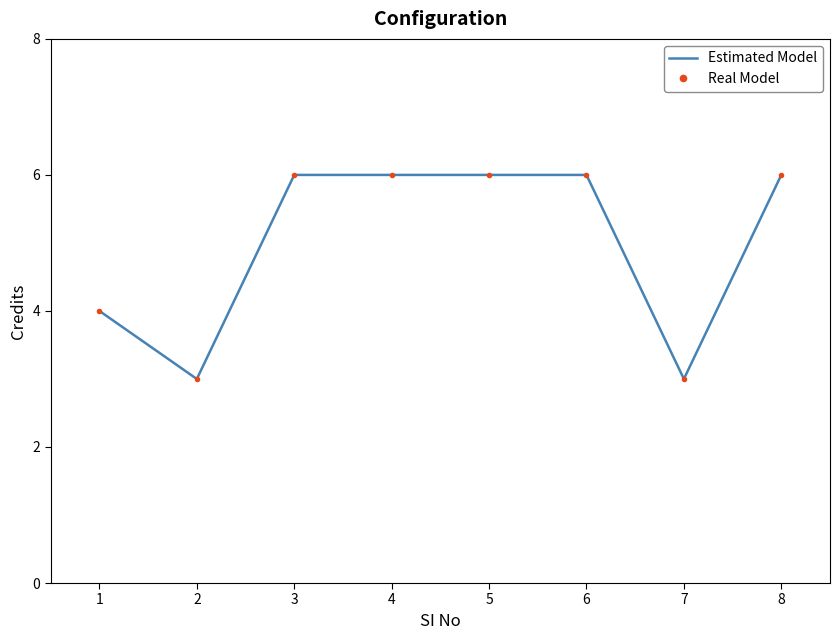

Which series has the widest spread of values?

Estimated Model